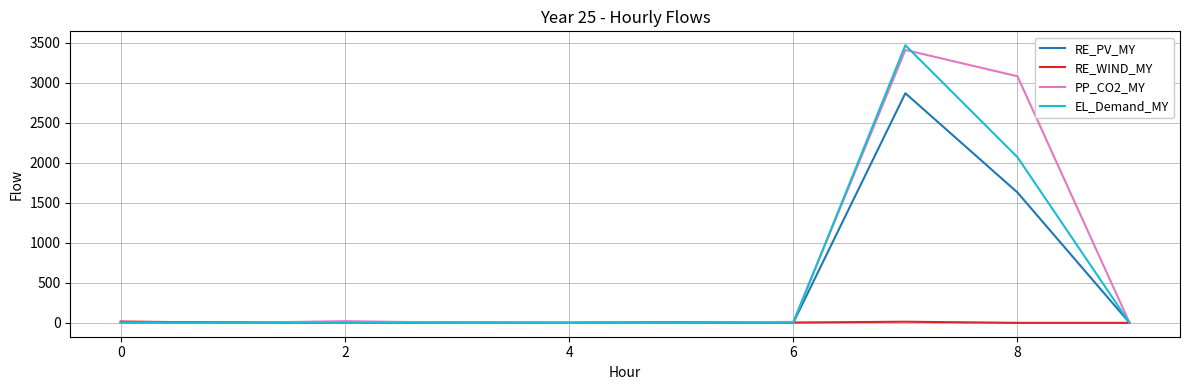

List the series in order of their overall mean, highest first.

PP_CO2_MY, EL_Demand_MY, RE_PV_MY, RE_WIND_MY